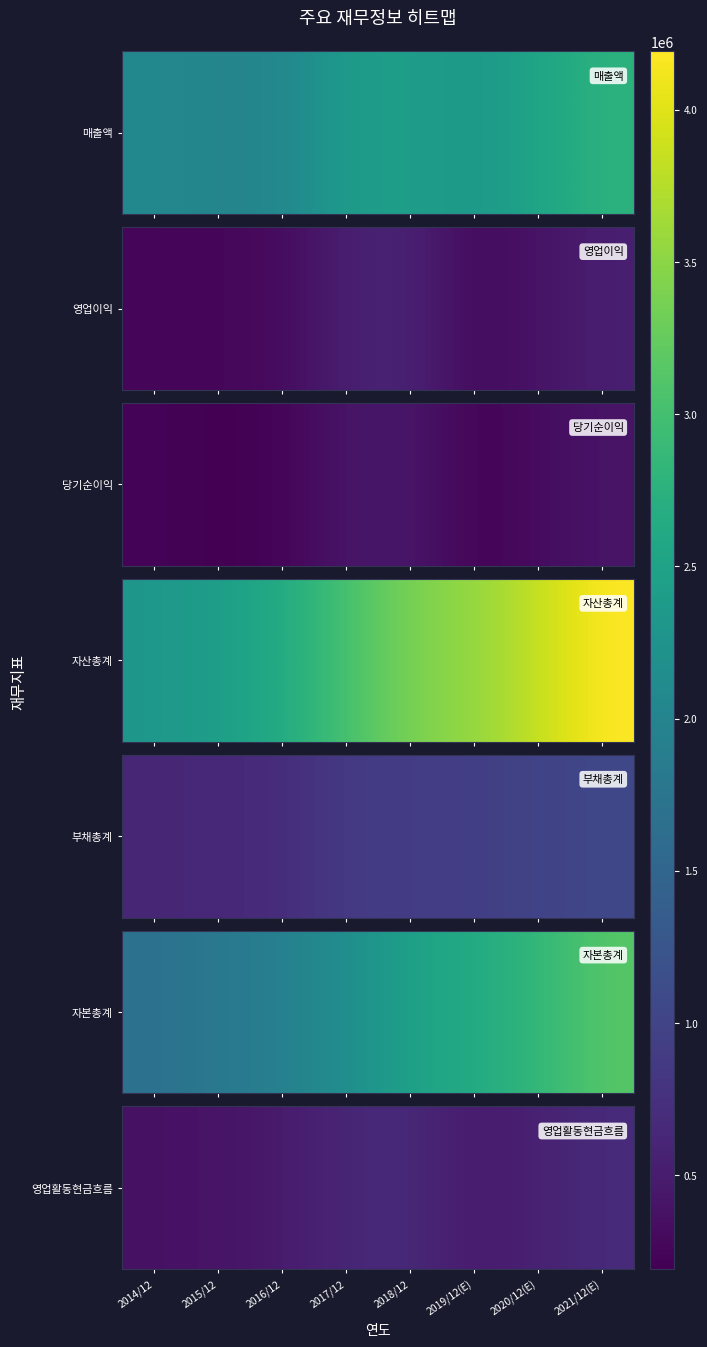

What is the minimum value shown in the chart?

369754